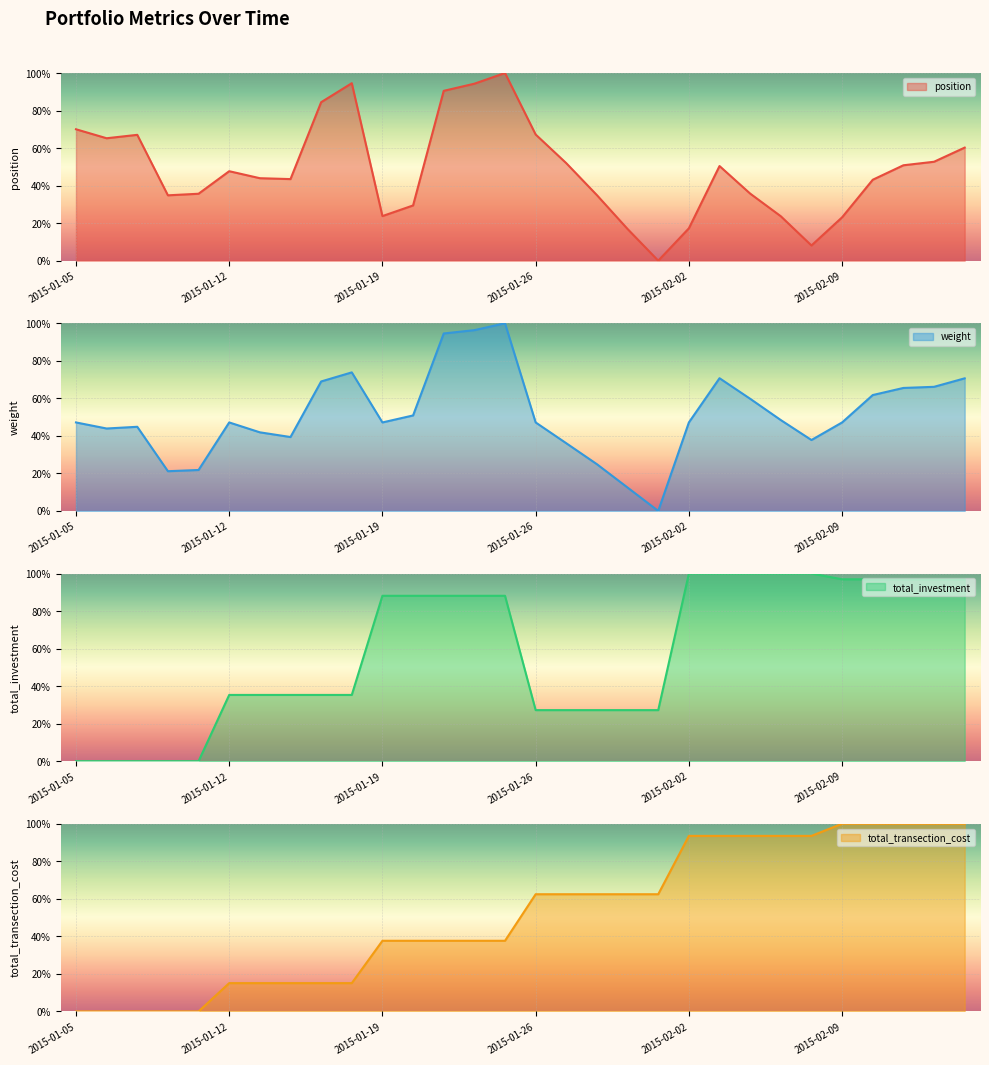

Which series ends up on top after the final intersection of total_investment and weight?

total_investment